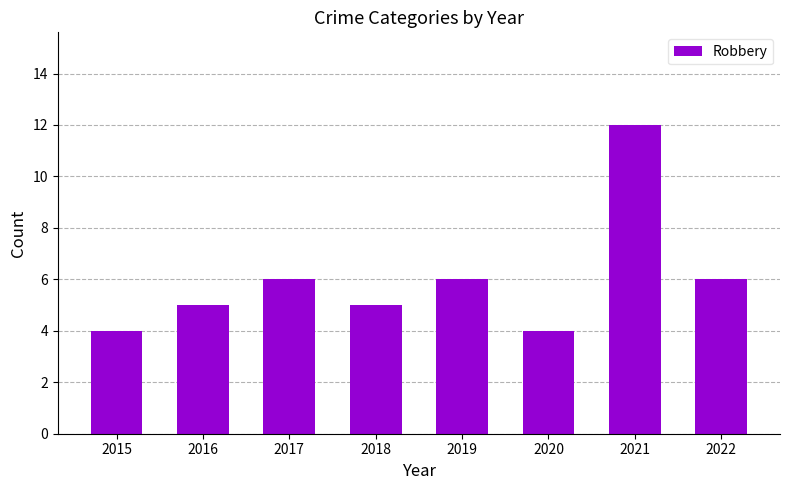

How many bars are there in total?

8